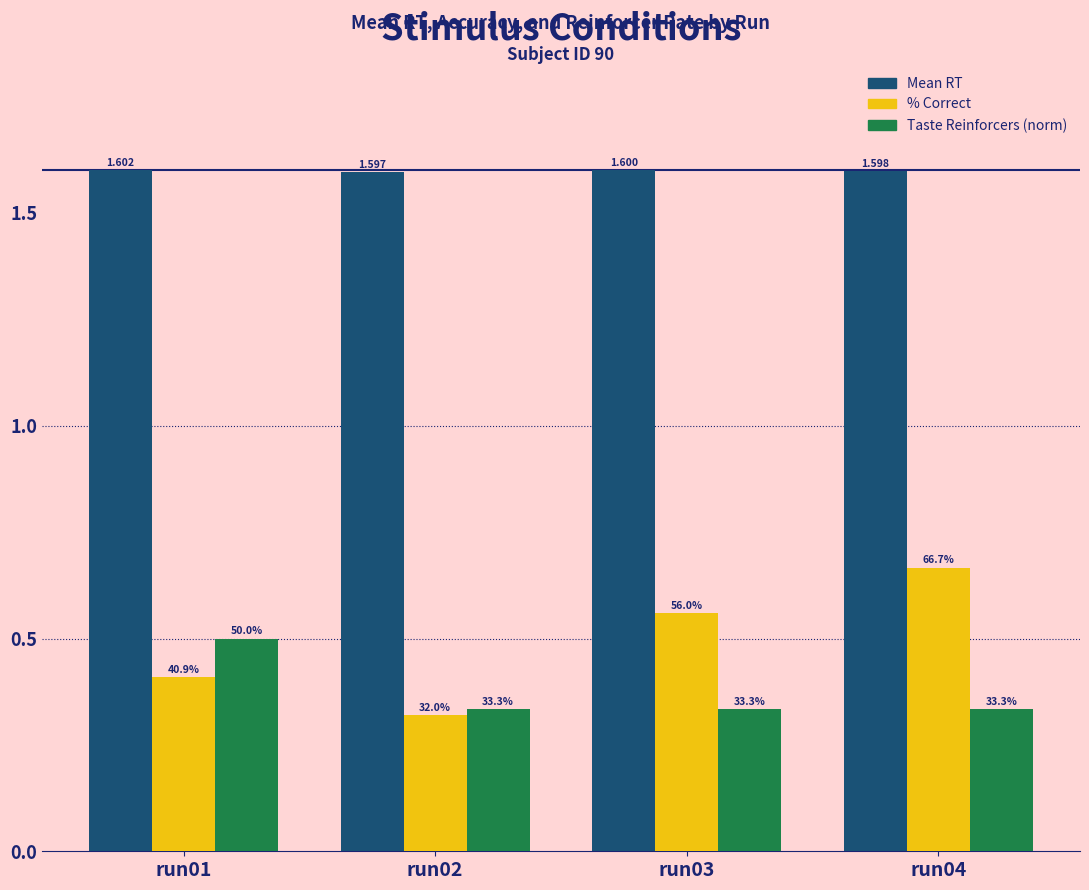

What is the average value of the % Correct series?

0.5